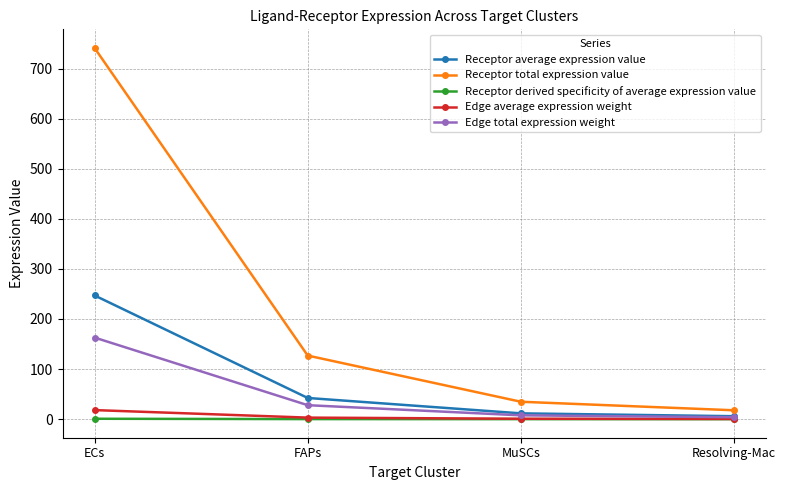

List the labels in order of Receptor total expression value value, largest first.

ECs, FAPs, MuSCs, Resolving-Mac